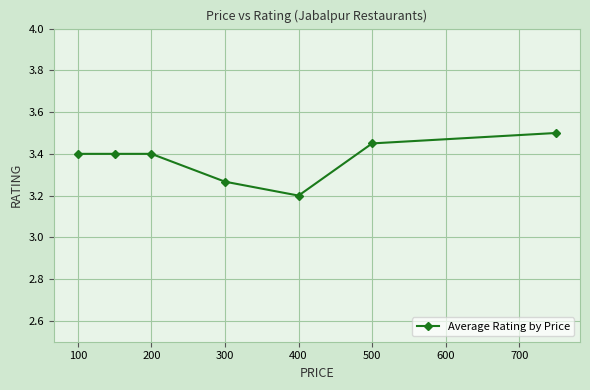

What is the value of the 2nd point from the left?

3.4